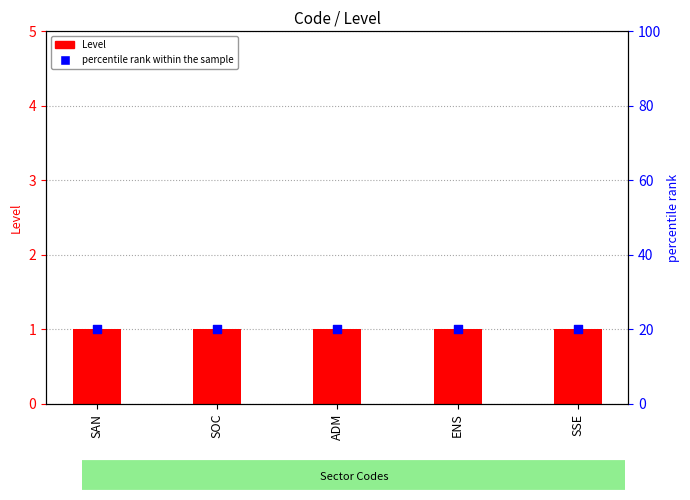

Which series has the largest Y range (max minus min)?

Level